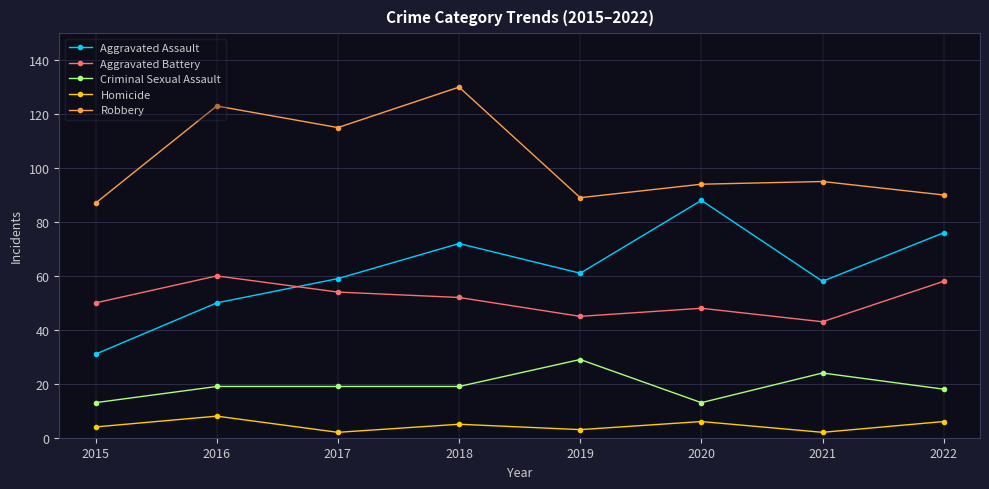

True or false: Robbery and Criminal Sexual Assault cross at least once.

False